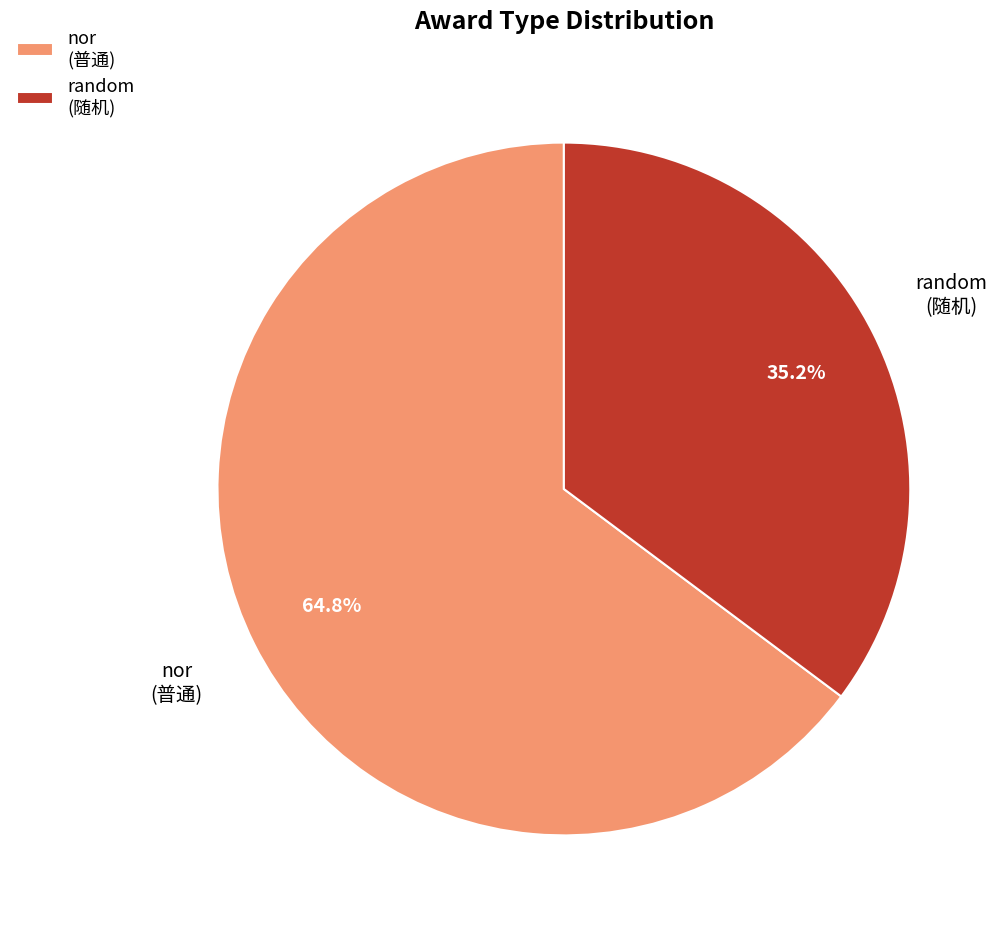

How many segments does this pie chart have?

2